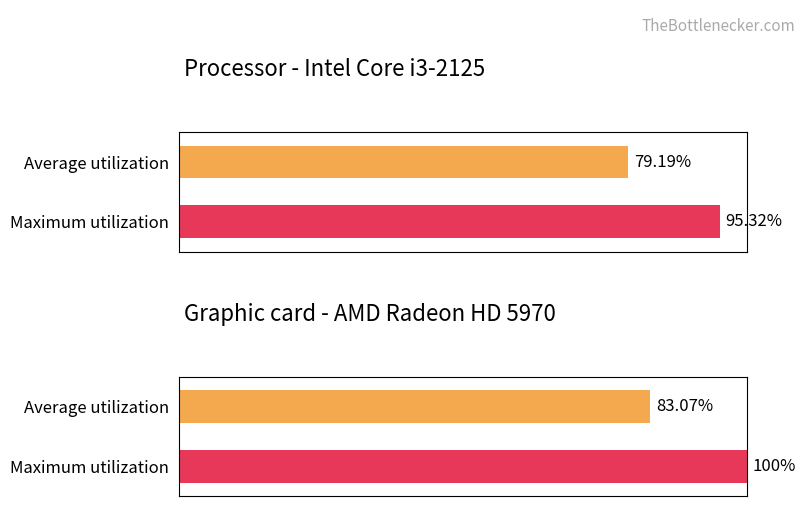

The Processor values series shows 95.3 at 0.2. True or false?

True